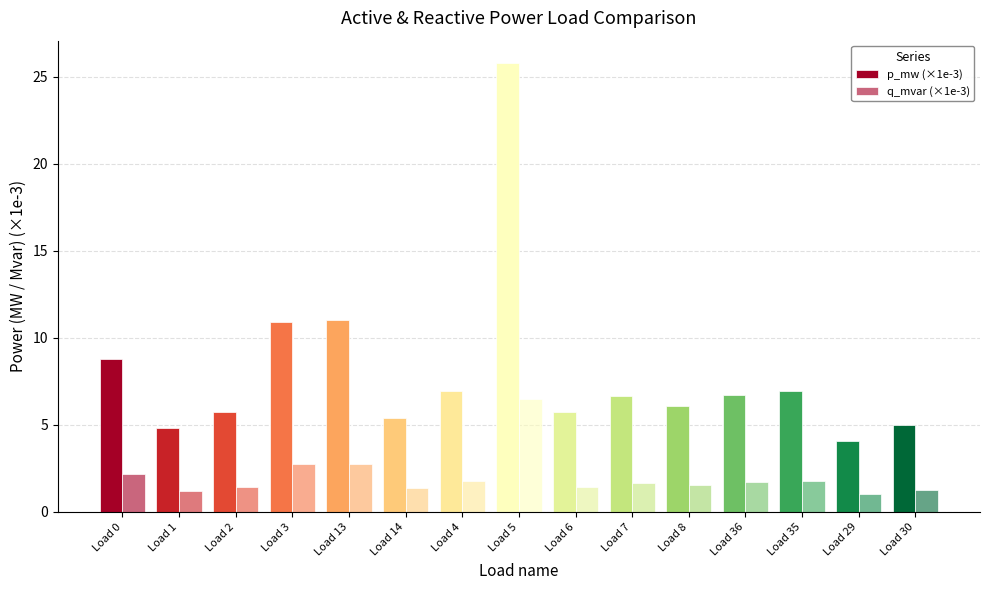

List the labels in order of p_mw (×1e-3) value, smallest first.

Load 29, Load 1, Load 30, Load 14, Load 6, Load 2, Load 8, Load 7, Load 36, Load 4, Load 35, Load 0, Load 3, Load 13, Load 5